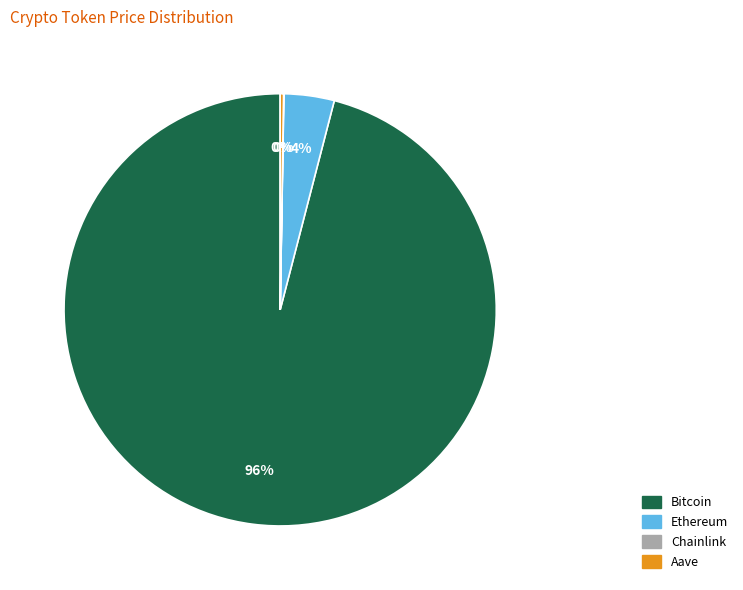

To the nearest percent, what is the difference between the largest and smallest slice percentages?

96%